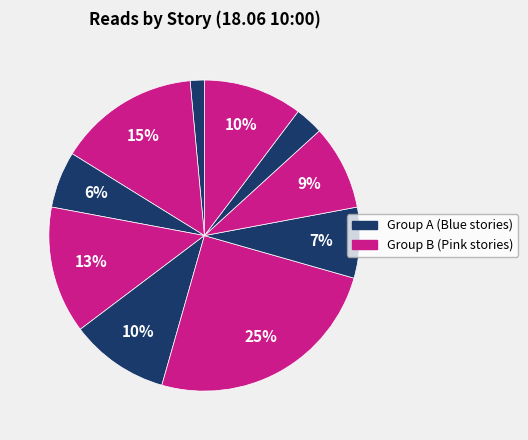

Rank the categories by value from highest to lowest.

Остров, Мастерская радостного Хренорога, Маска зверя, Товарищ Кот, Imagine, Концерт без заявок, Миры Макара:Начало, Между зеркал, Беседа о Заповеди и Пути осознания, Код Ленина